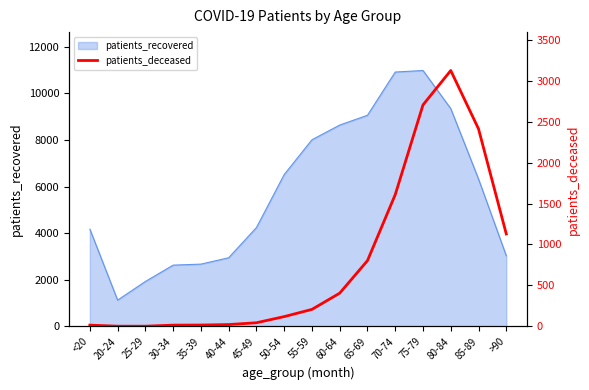

Reading right to left, what are all the values shown in this chart?

1129	2411	3123	2703	1608	803	406	208	120	45	23	17	16	3	3	16